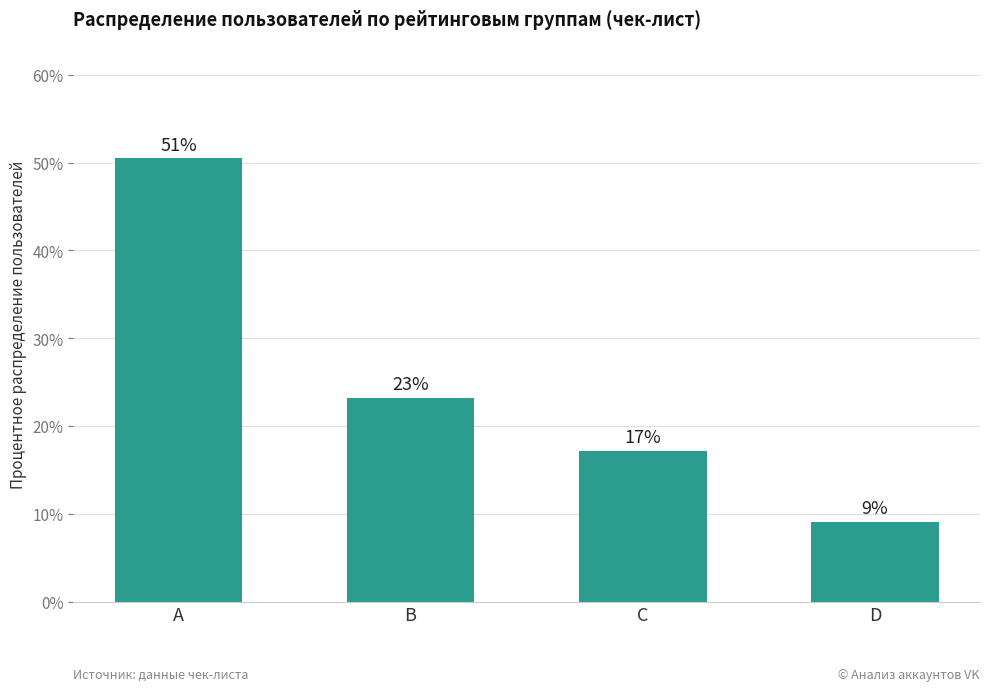

How many bars are there in total?

4